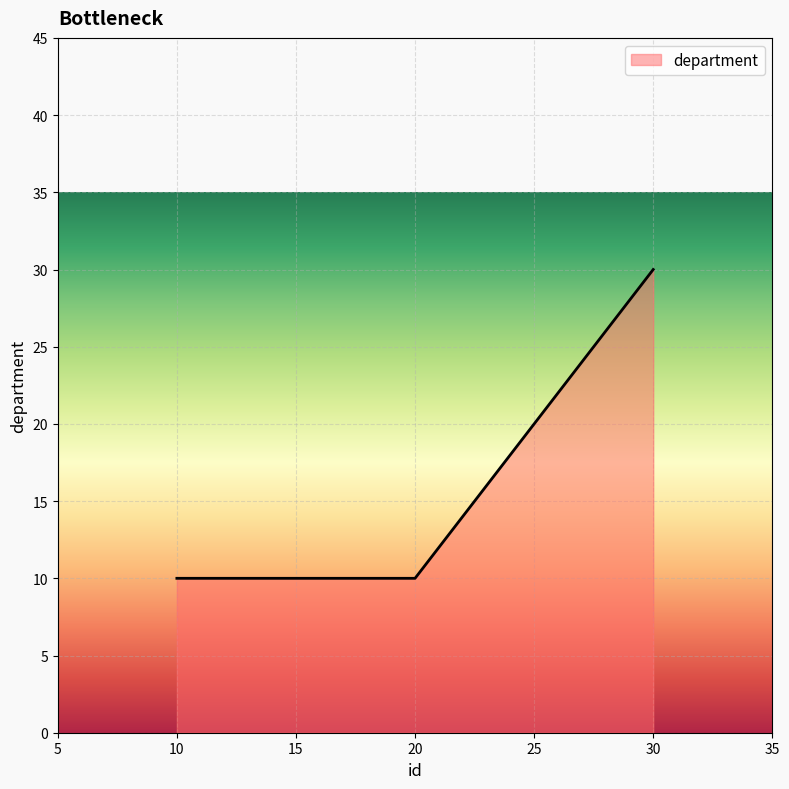

What is the smallest value displayed?

10